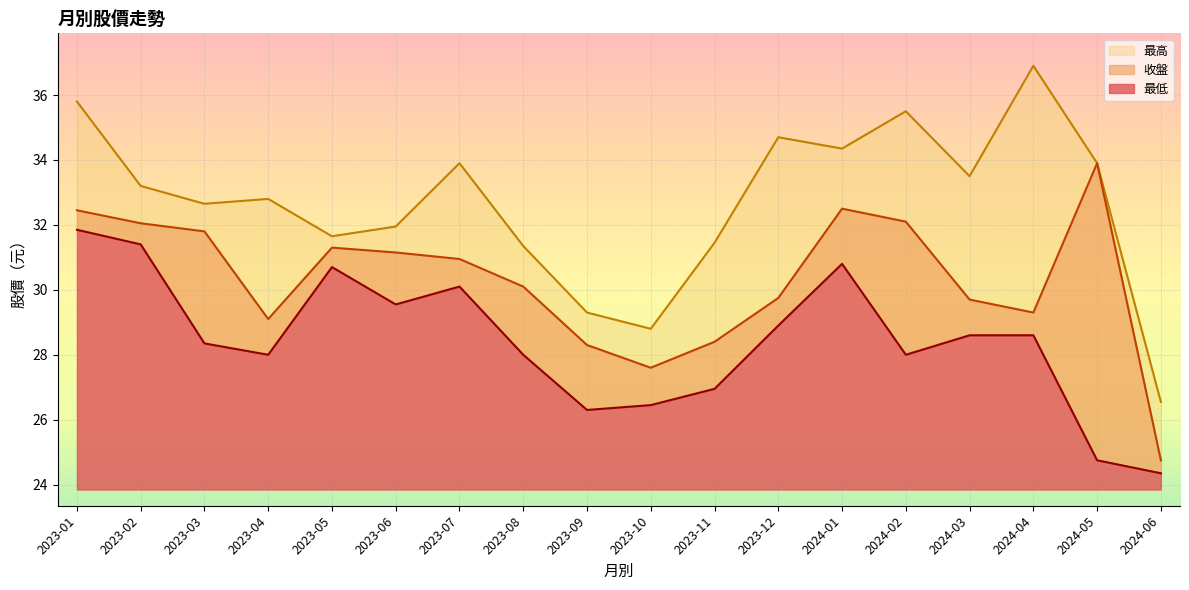

List the series in order of their peak value, highest first.

最高, 收盤, 最低